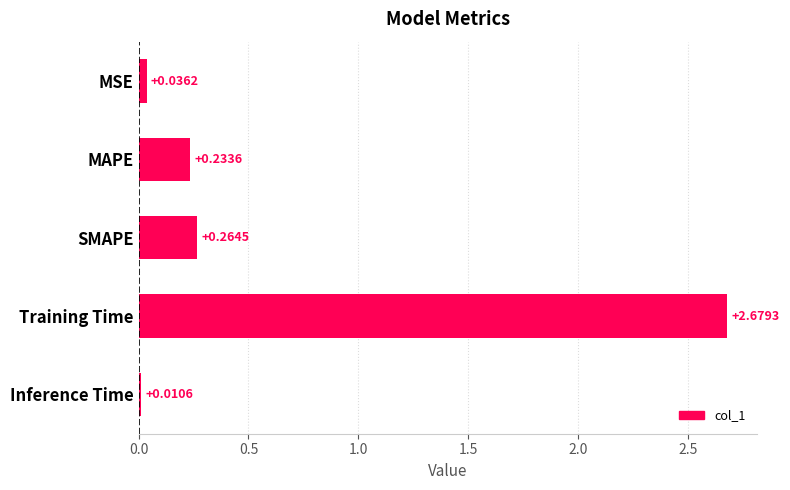

What is the label of the 3rd bar from the bottom?

SMAPE